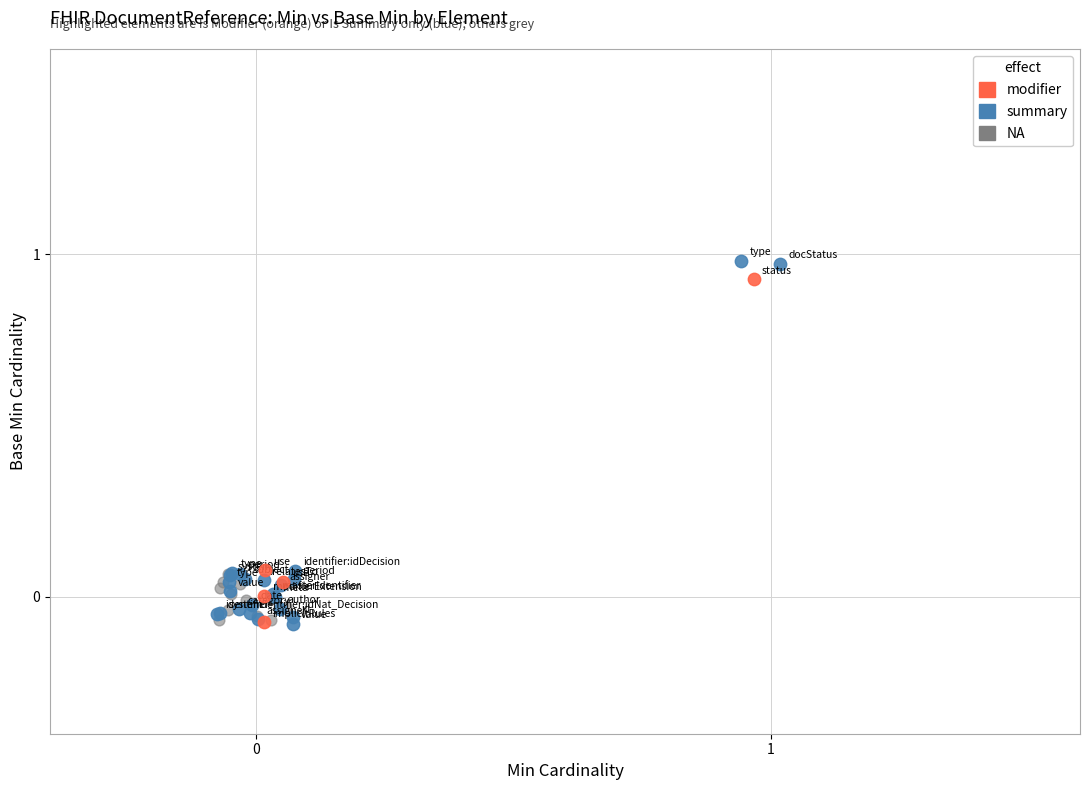

Which series has the largest Y range (max minus min)?

summary